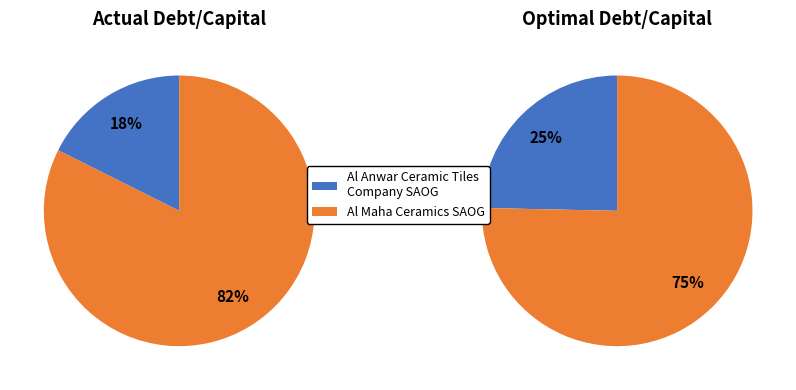

To the nearest percent, what percentage of the pie is Al Maha Ceramics SAOG?

82%